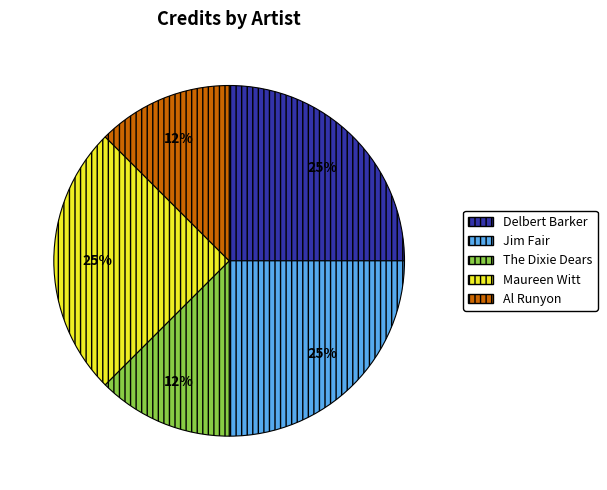

Between Maureen Witt and Al Runyon, which is larger?

Maureen Witt